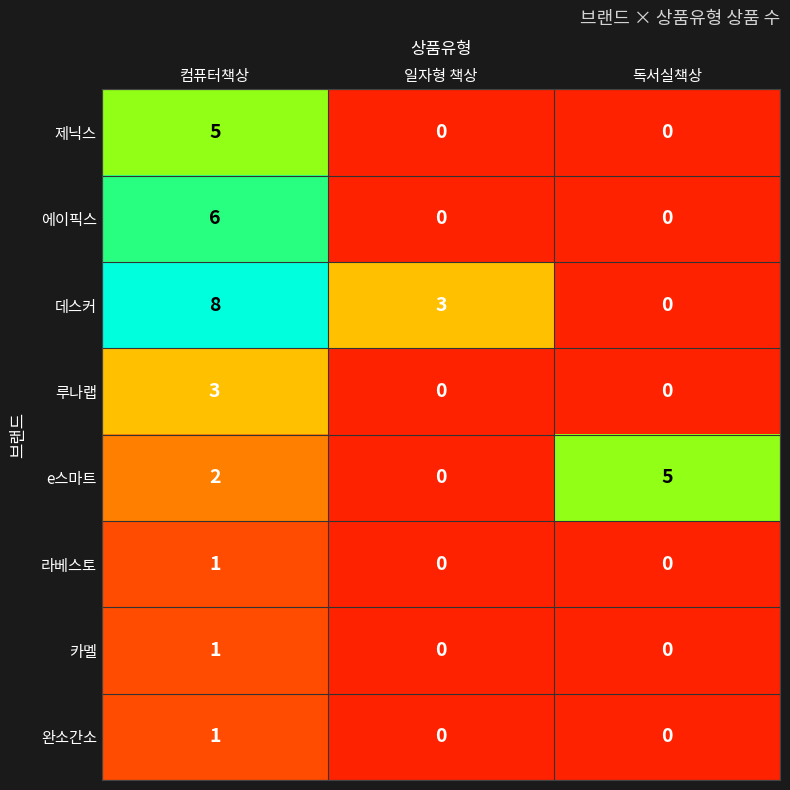

Is it true that 제닉스 equals 0 at 일자형 책상?

True